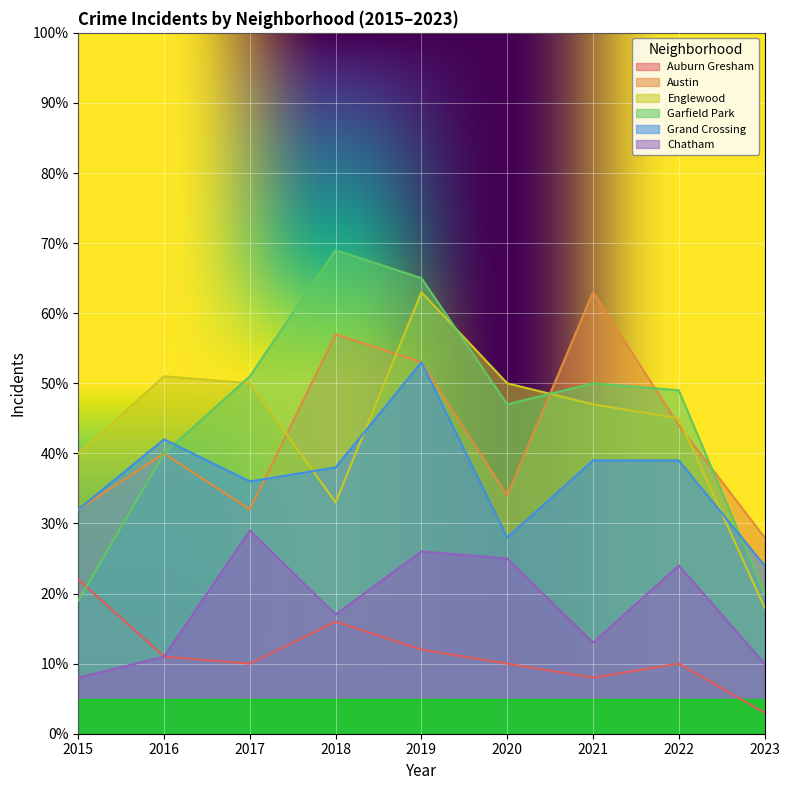

True or false: Grand Crossing and Auburn Gresham cross at least once.

False